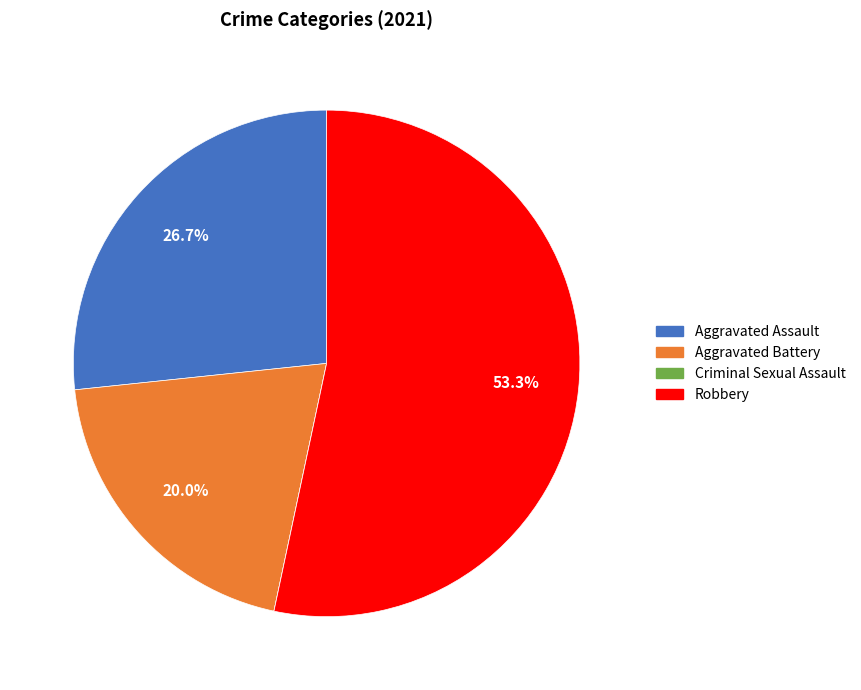

What percentage is NOT represented by Aggravated Battery?

80.0%